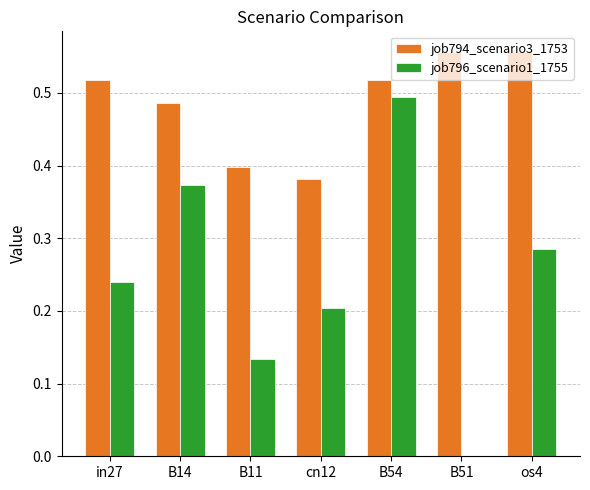

The value of job794_scenario3_1753 at os4 is 0.2. True or false?

False